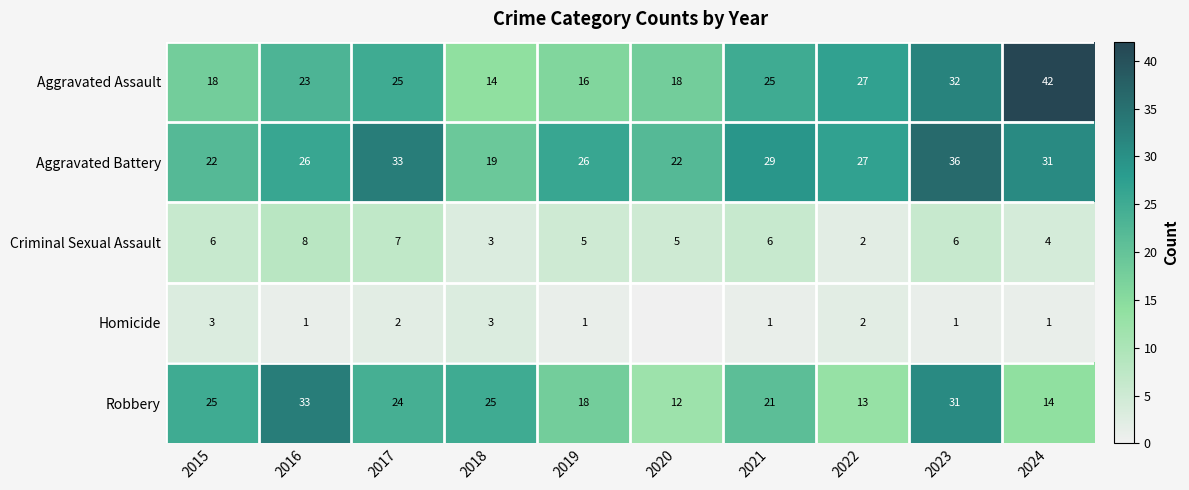

At which label does Aggravated Battery reach its minimum?

2018